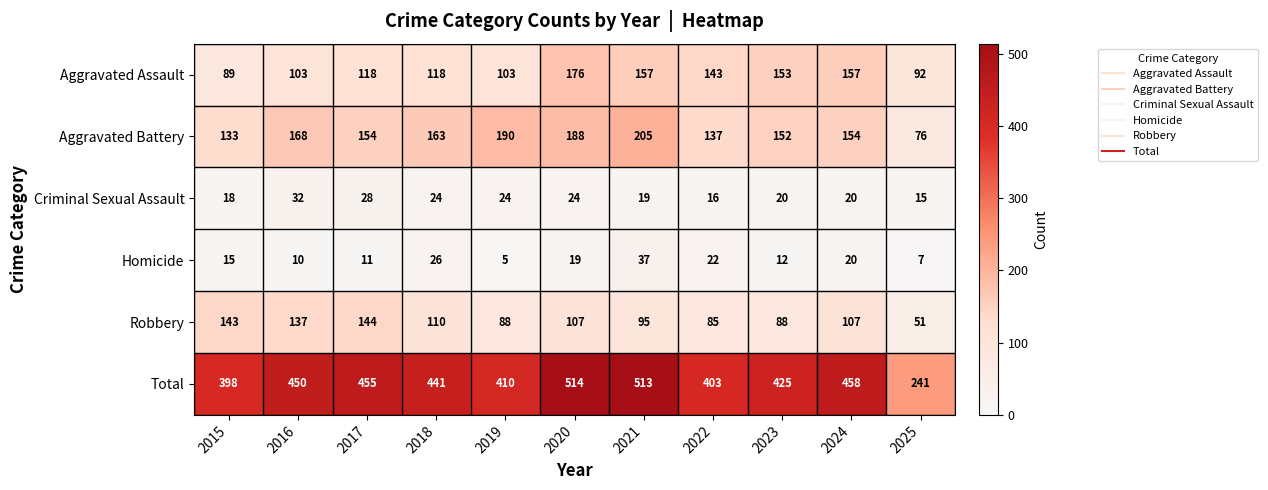

True or false: Criminal Sexual Assault has a value of 6 at 2019.

False